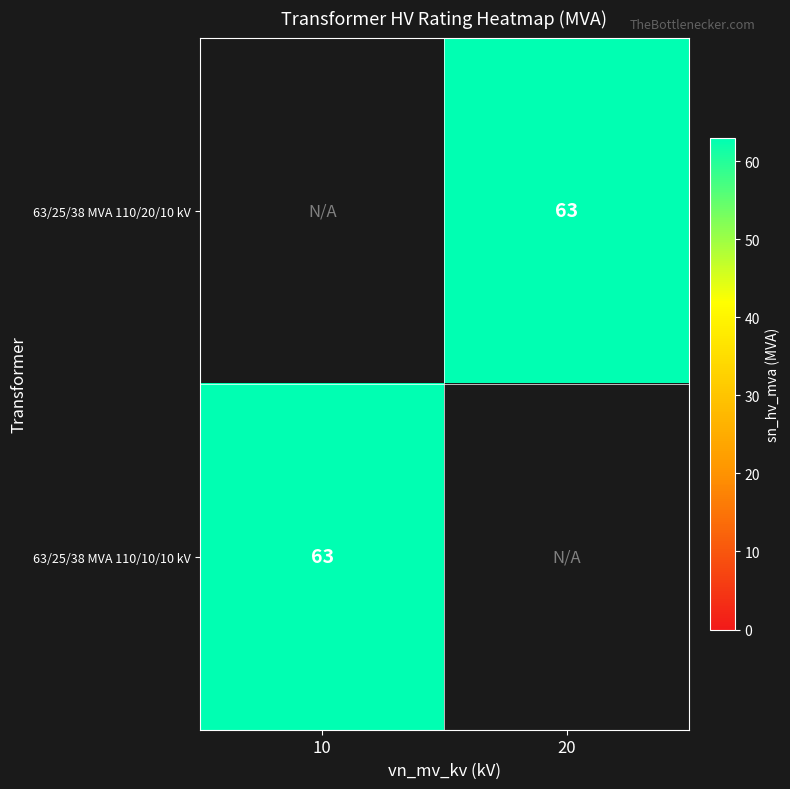

Which has a higher value, 20 or 10?

10